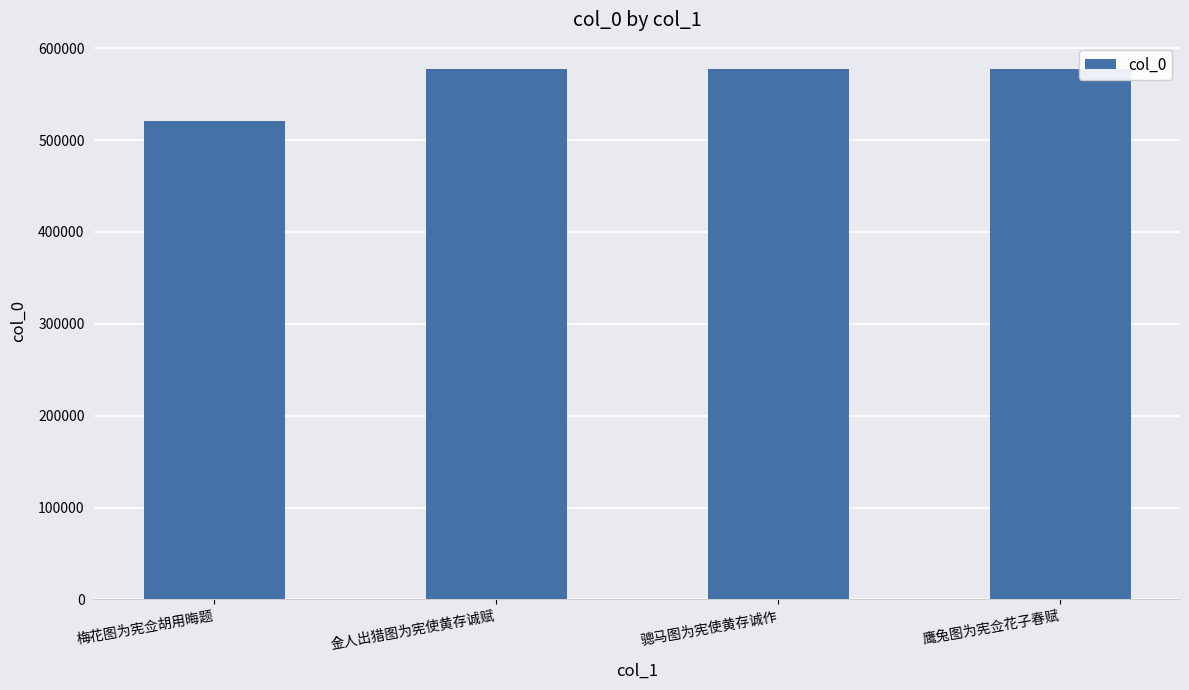

True or false: the data shows 520212 at 梅花图为宪佥胡用晦题.

True